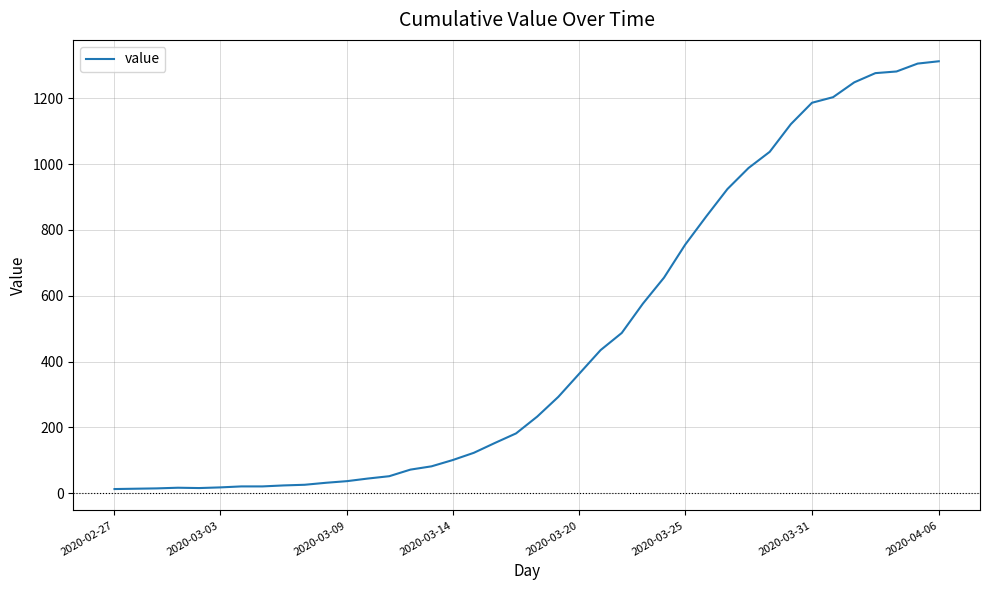

What is the difference between the maximum and minimum values?

1299